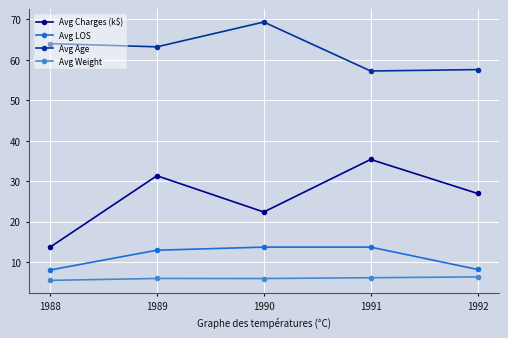

Which series has the largest total across all categories?

Avg Age